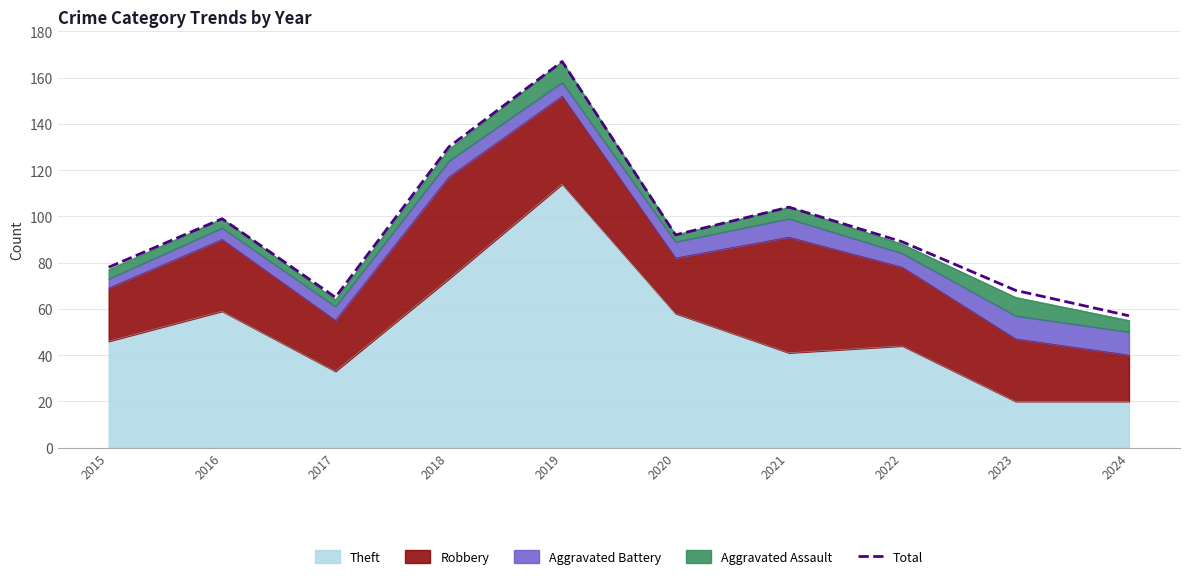

What is the average value?

95